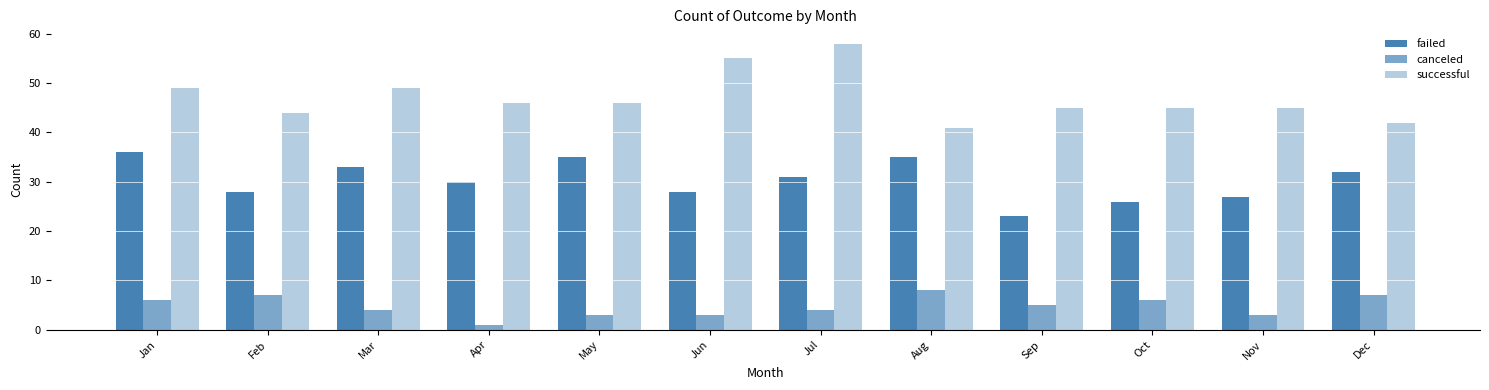

What is the approximate value of successful at Jan?

49